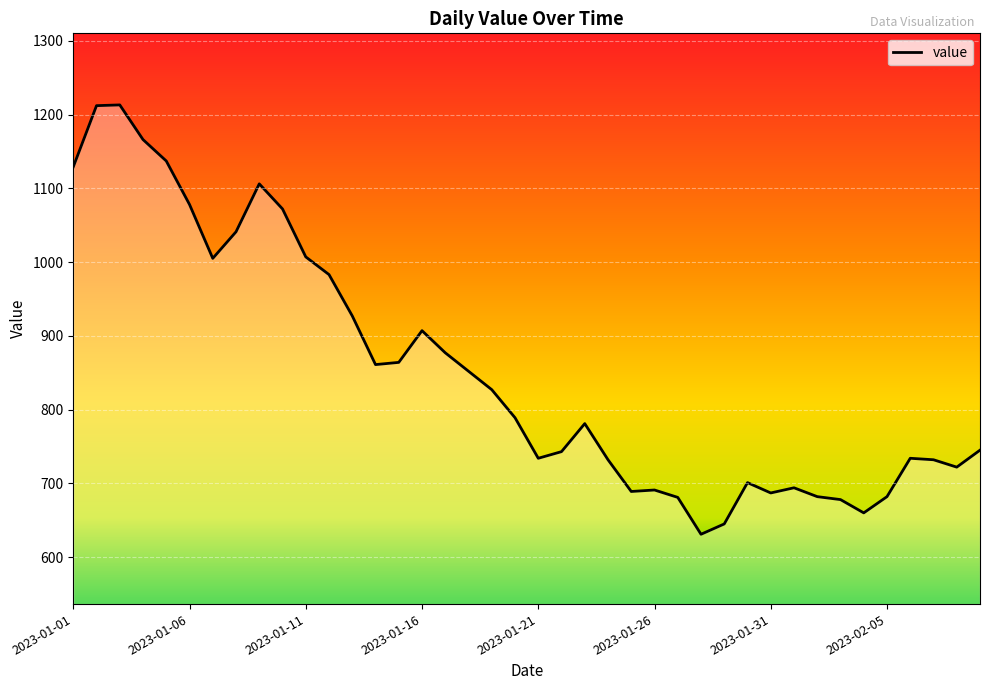

What is the maximum value shown in the chart?

1213